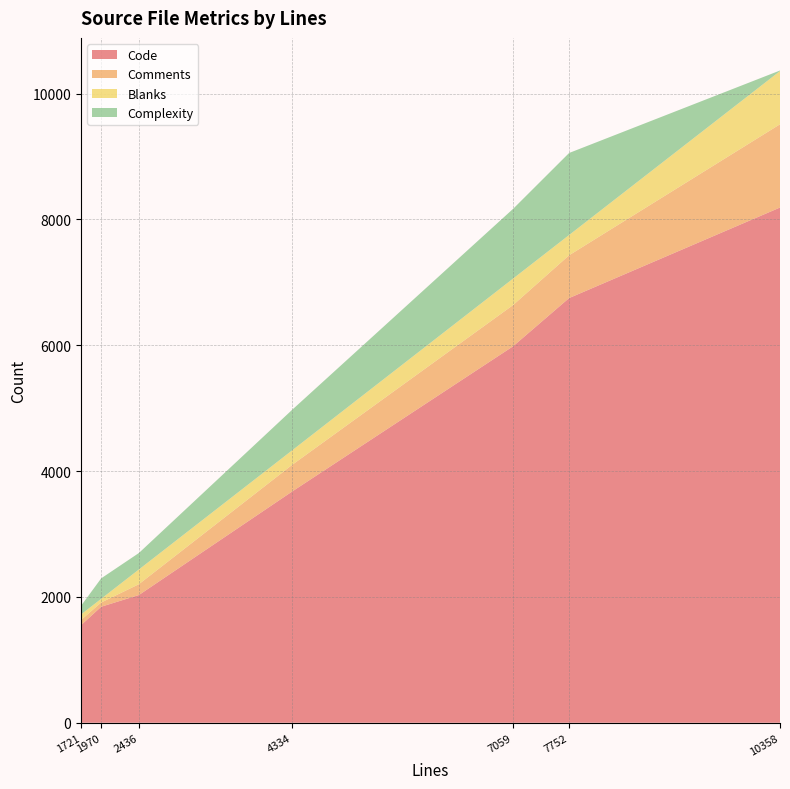

Reading right to left, transcribe all the data shown in this chart.

Code: 4334=3679	1970=1844	7059=5983	2436=2030	10358=8189	7752=6750	1721=1551
Comments: 4334=424	1970=67	7059=655	2436=172	10358=1323	7752=680	1721=82
Blanks: 4334=231	1970=59	7059=421	2436=234	10358=846	7752=322	1721=88
Complexity: 4334=645	1970=325	7059=1108	2436=262	10358=9	7752=1304	1721=138